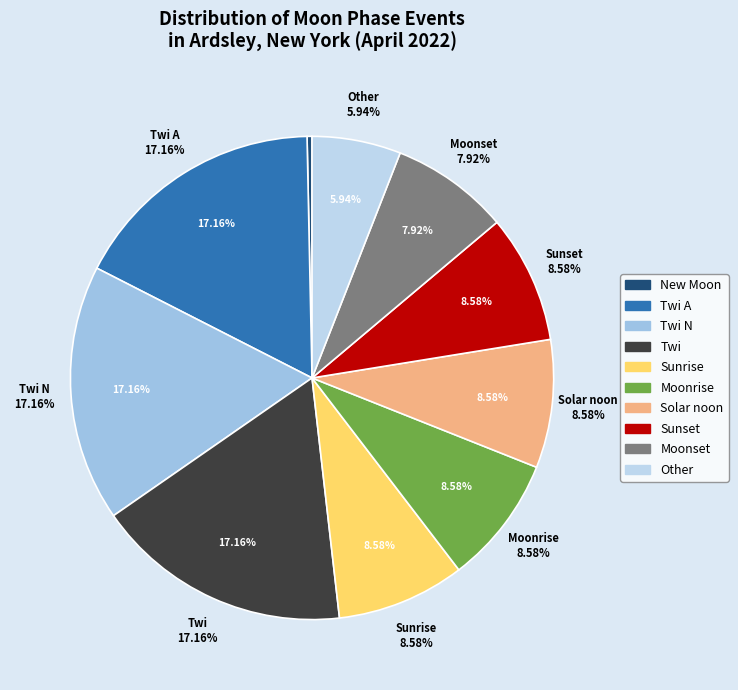

Count the number of slices in the pie.

10